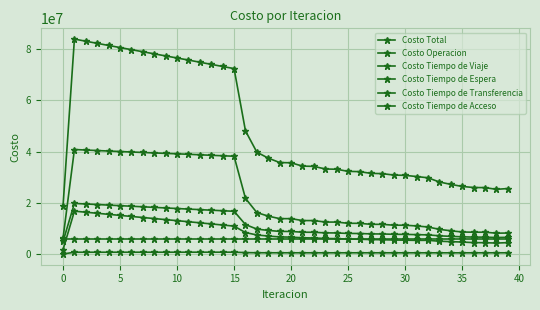

Does the chart display data point markers on the line(s)?

Yes